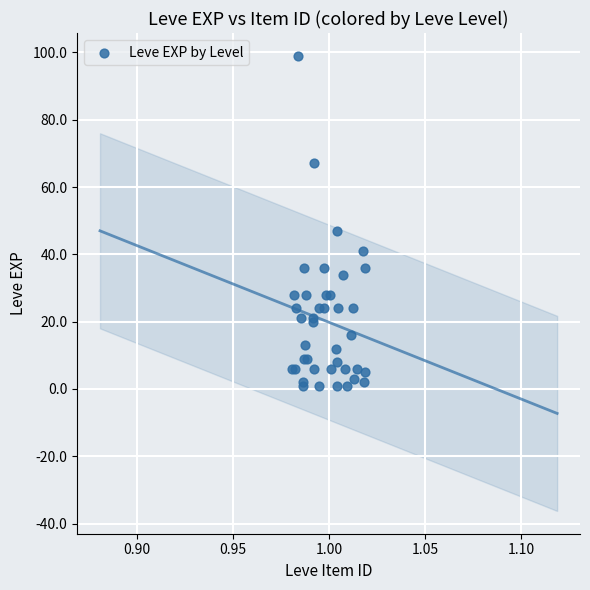

What Y value in the scatter plot is closest to 50?

47